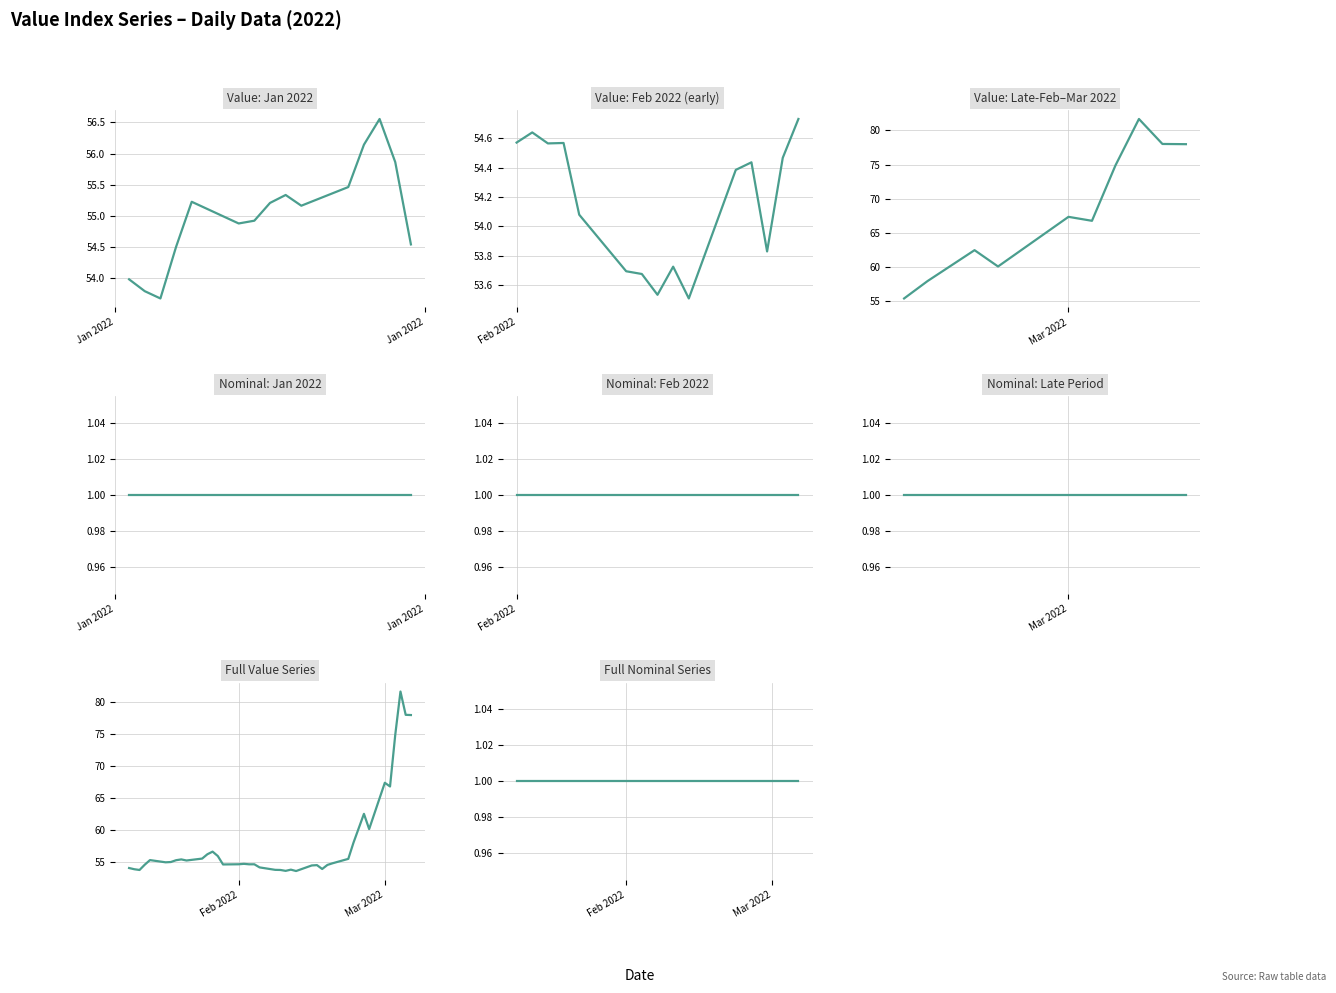

Reading left to right, list all the values displayed in this chart.

54.0	53.8	53.7	54.5	55.2	54.9	54.9	55.2	55.3	55.2	55.5	56.1	56.6	55.9	54.5	54.6	54.6	54.6	54.6	54.1	53.7	53.7	53.5	53.7	53.5	54.4	54.4	53.8	54.5	54.7	55.4	58.0	62.5	60.1	67.4	66.8	74.9	81.7	78.0	78.0